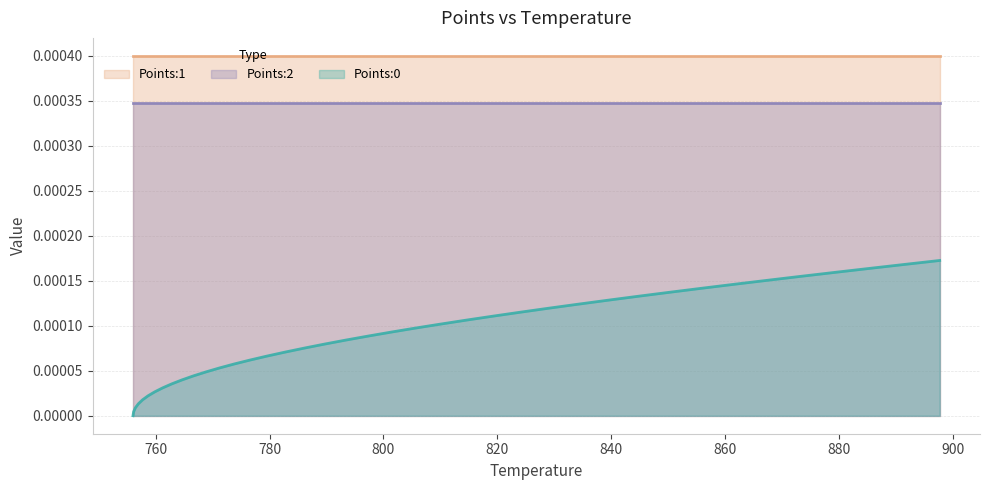

List the labels in order of Points:0 value, largest first.

39, 38, 37, 36, 35, 34, 33, 32, 31, 30, 29, 28, 27, 26, 25, 24, 23, 22, 21, 20, 19, 18, 17, 16, 15, 14, 13, 12, 11, 10, 9, 8, 7, 6, 5, 4, 3, 2, 1, 0